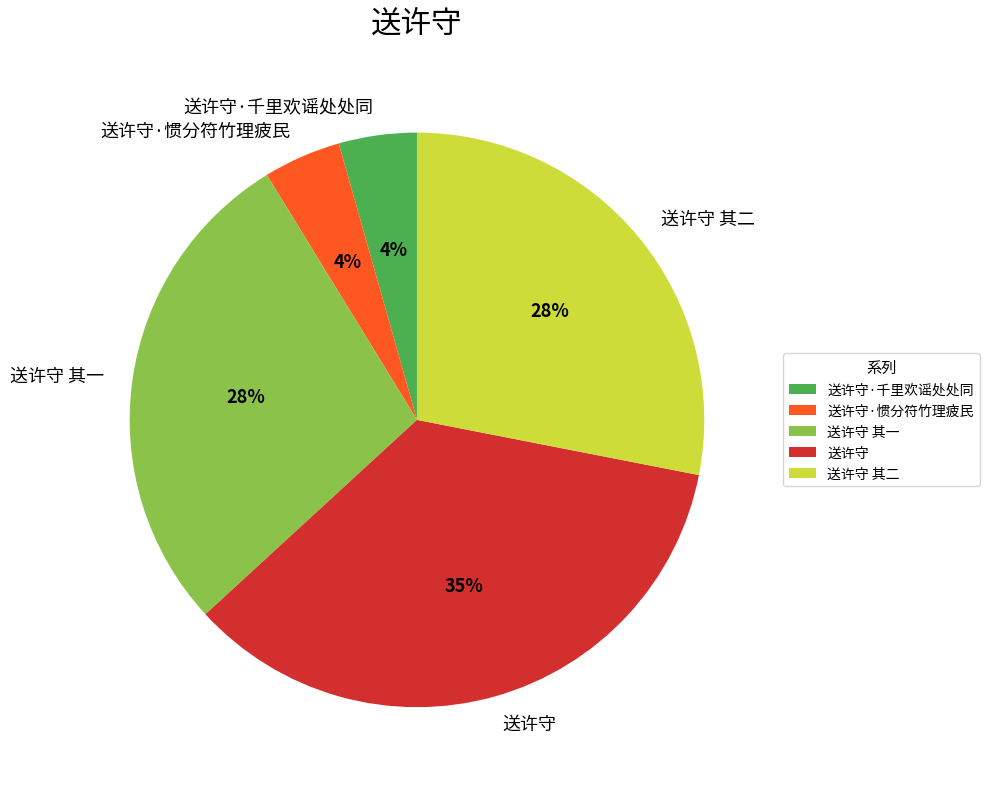

To the nearest percent, what is the average slice percentage?

20%